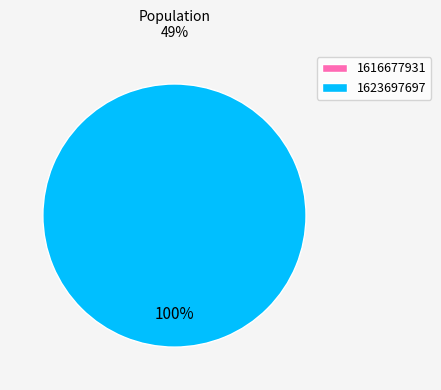

What percentage is the 1623697697 slice, to the nearest percent?

100%